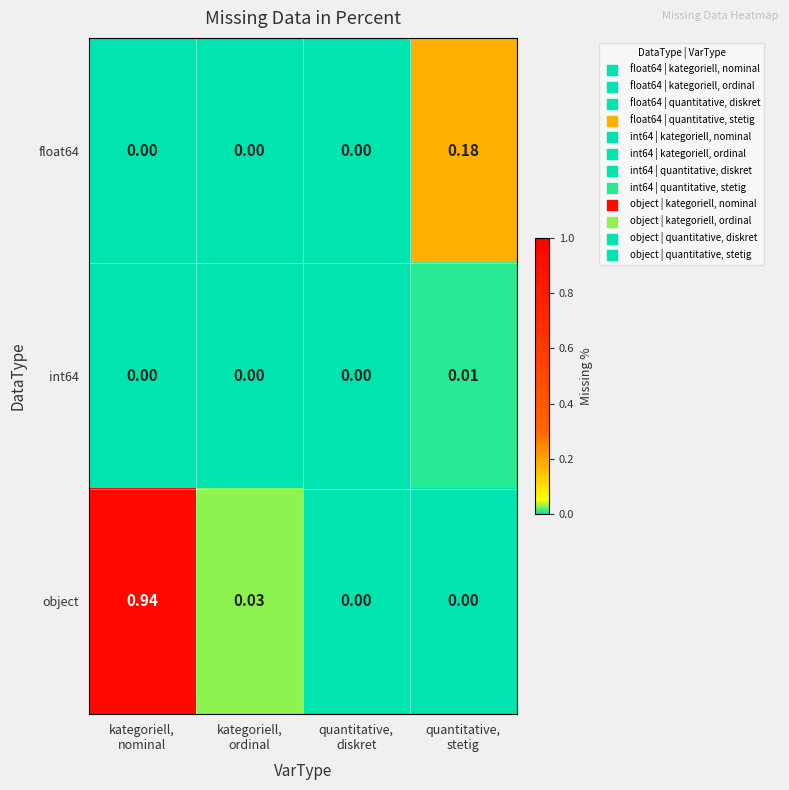

Which series has the widest spread of values?

object